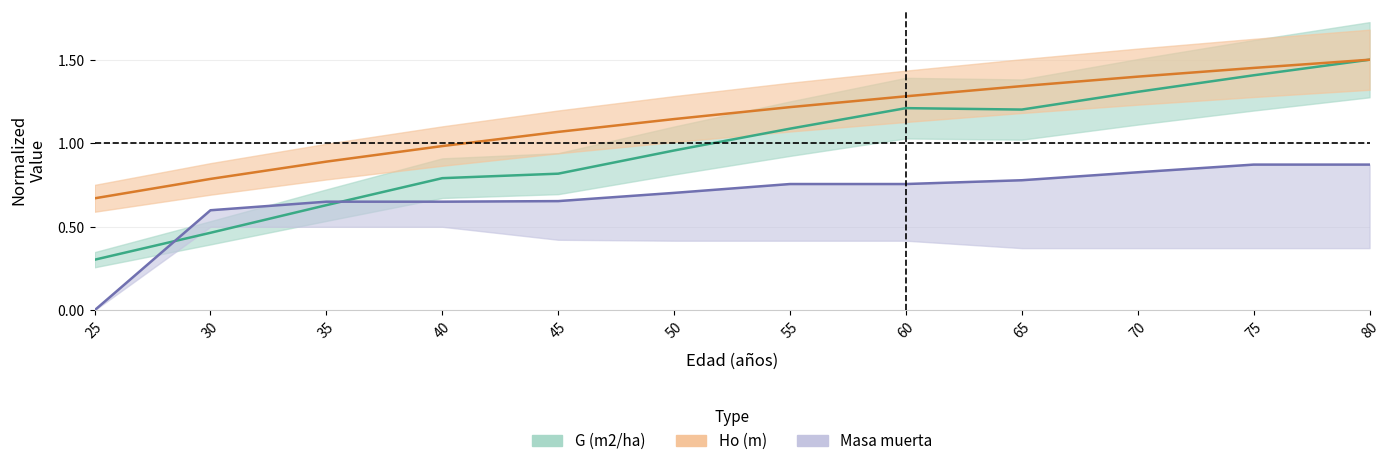

The Ho (m) series shows 1.5 at 75. True or false?

True